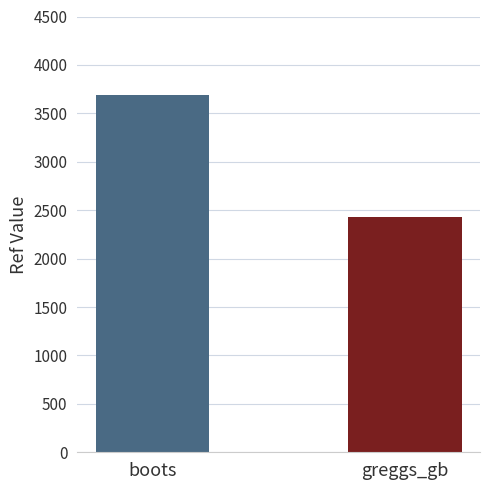

What is the difference between the values at greggs_gb and boots?

1260